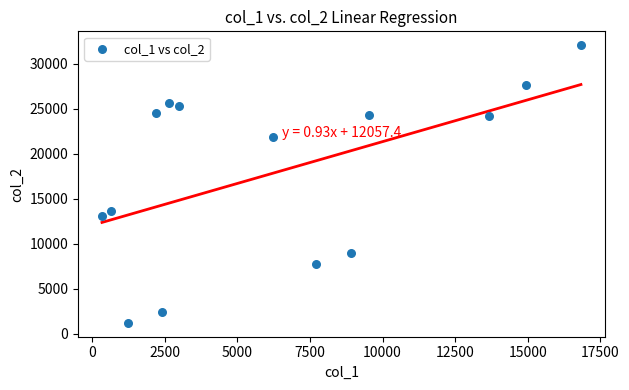

What Y value in the scatter plot is closest to 16644?

13671